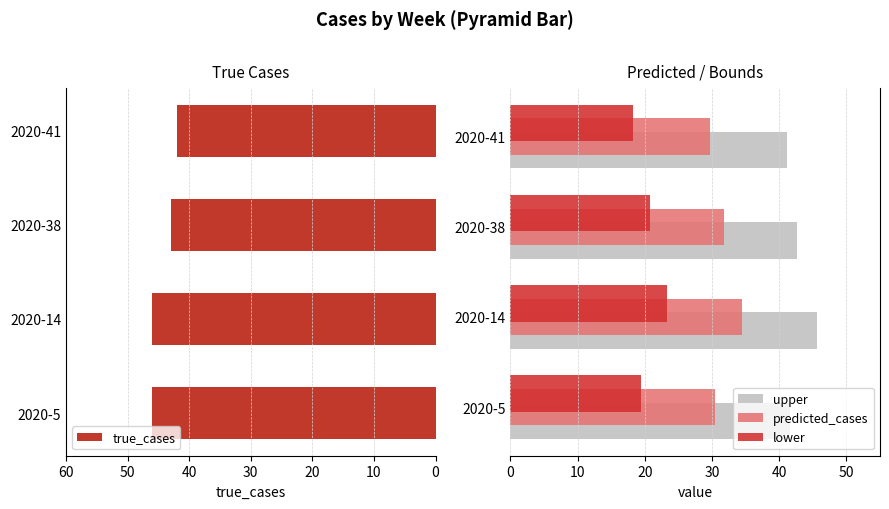

List the labels in order of predicted_cases value, largest first.

2020-14, 2020-38, 2020-5, 2020-41